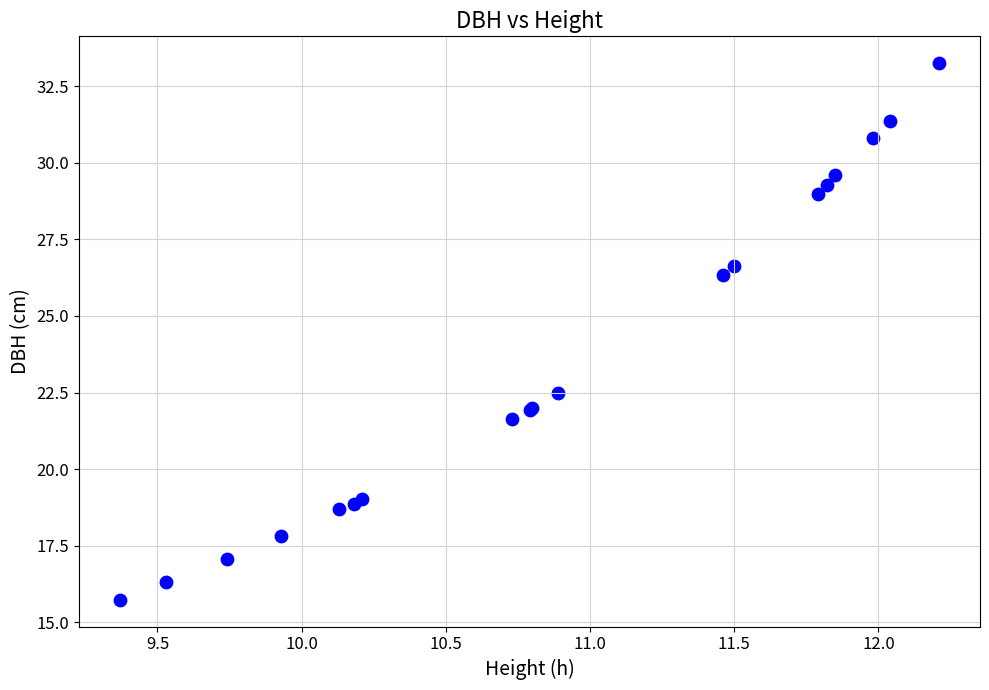

What Y value in the scatter plot is closest to 24?

22.5